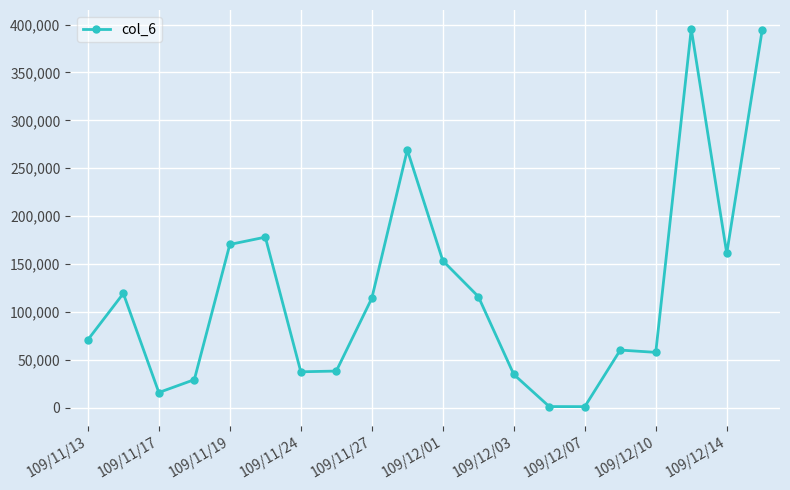

What is the difference between the second highest and minimum values?

393890